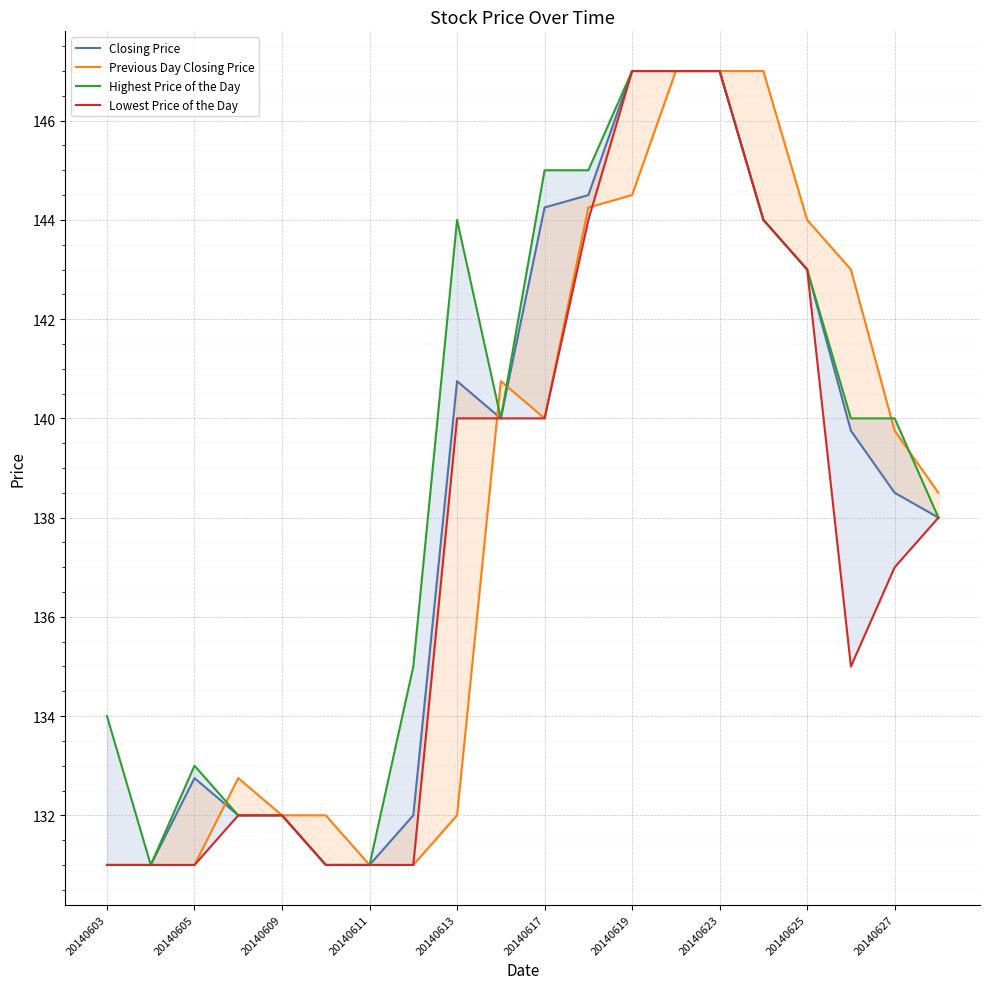

Which series has the widest spread of values?

Closing Price